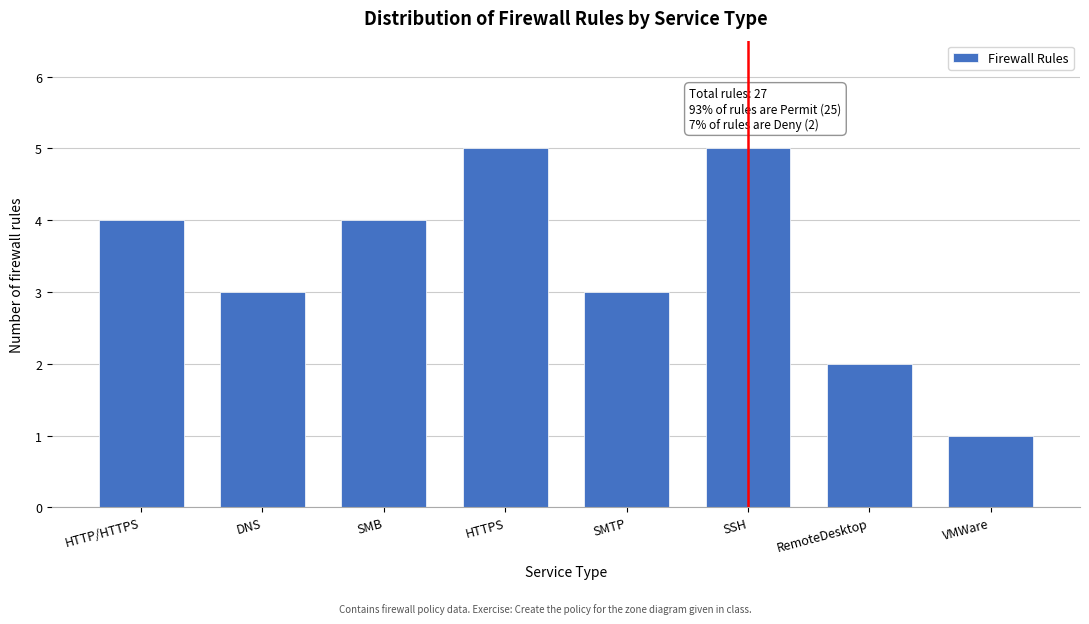

Reading right to left, transcribe all the data shown in this chart.

VMWare=1	RemoteDesktop=2	SSH=5	SMTP=3	HTTPS=5	SMB=4	DNS=3	HTTP/HTTPS=4